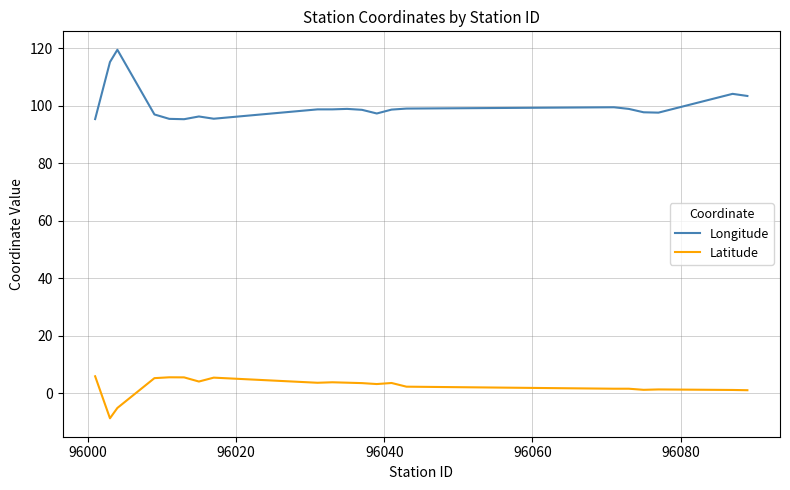

What is the greatest value displayed?

119.5